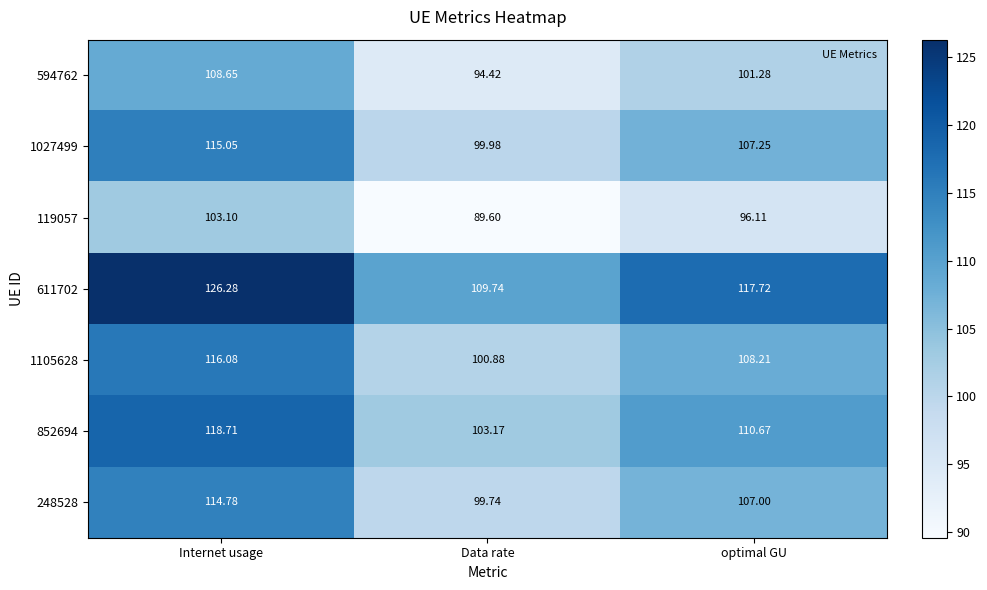

Where is 1027499 nearest to the value 107?

optimal GU